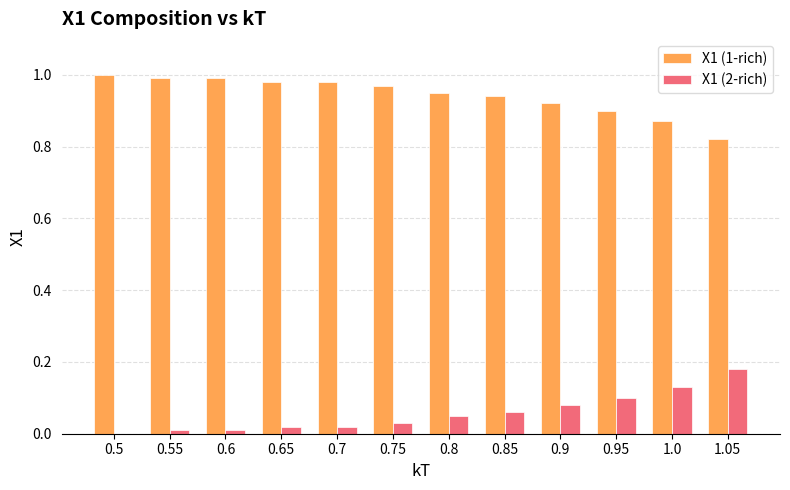

At which label is X1 (1-rich) closest to 0?

1.05